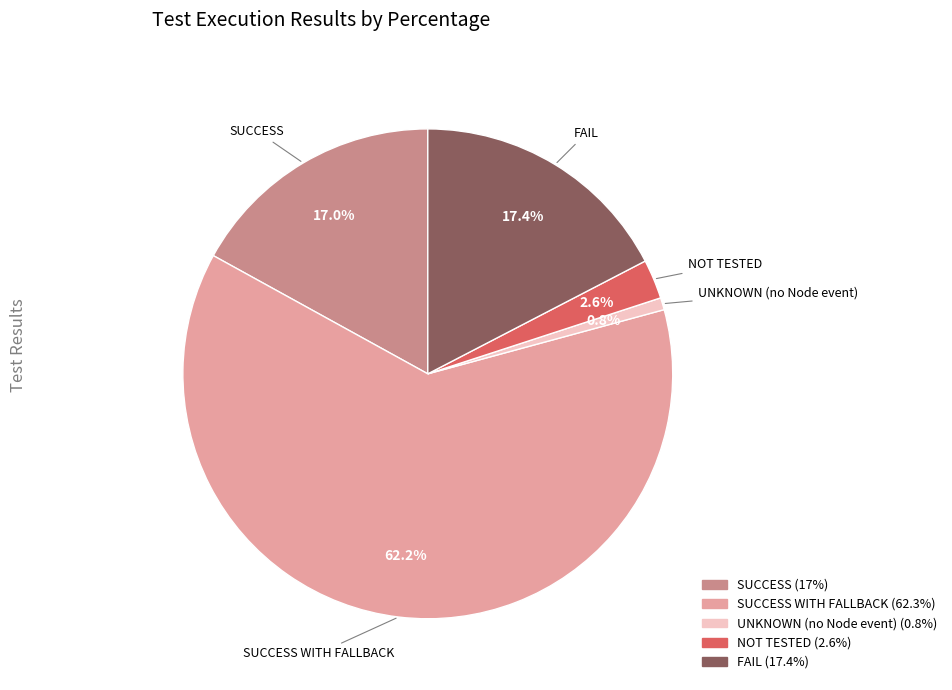

How many segments does this pie chart have?

5